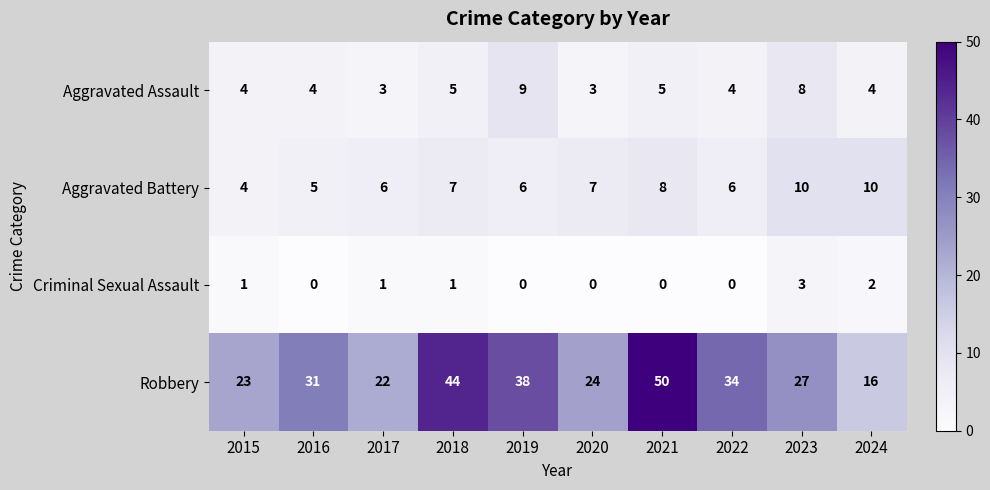

What is the sum of all Aggravated Battery values?

69